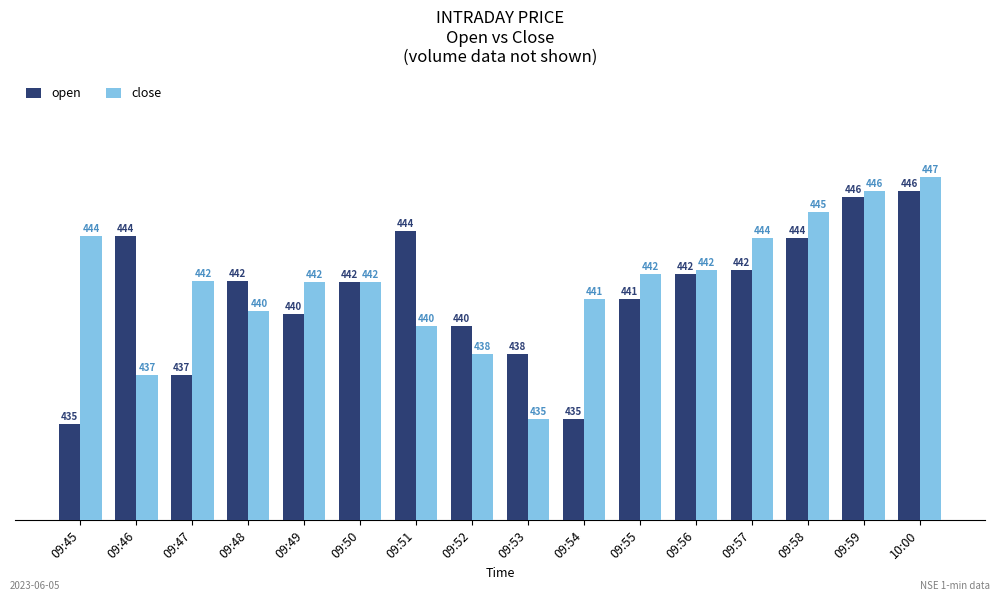

At how many categories does at least one series exceed 443?

7